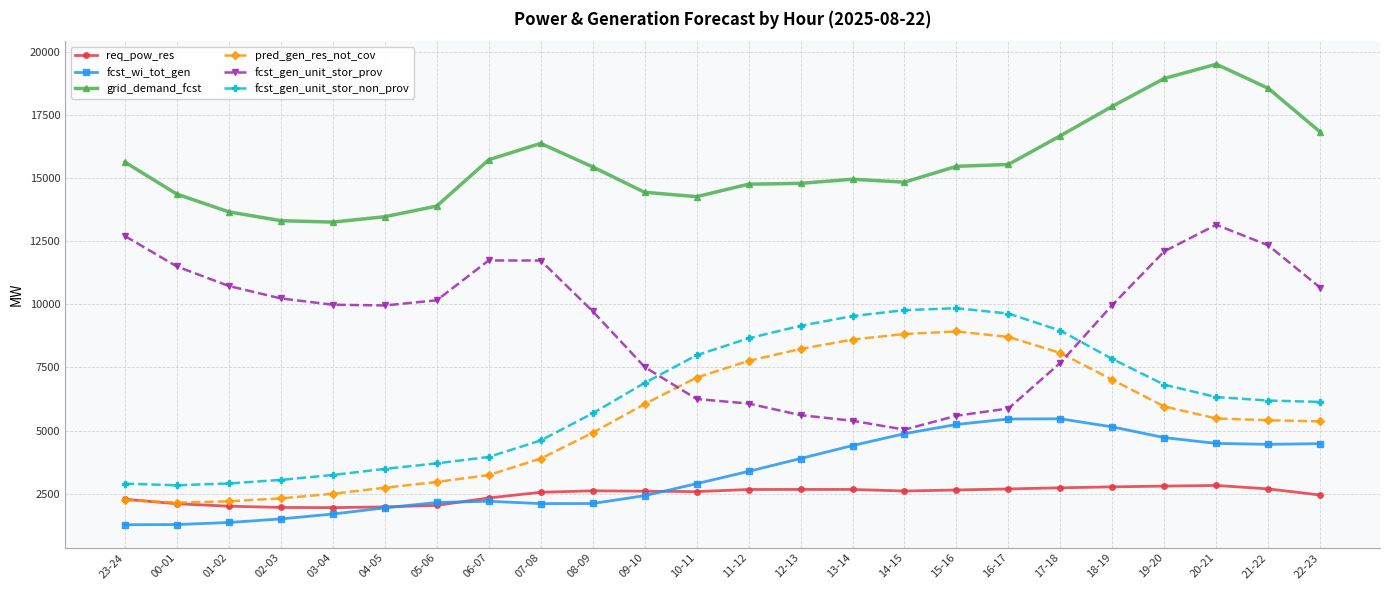

What is the label of the 18th point from the right?

05-06